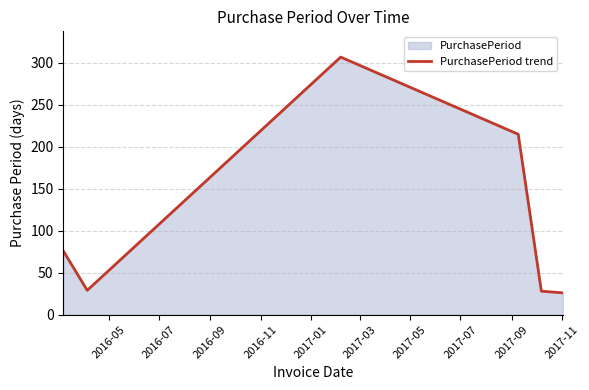

What is the value of the 2nd point from the left?

29